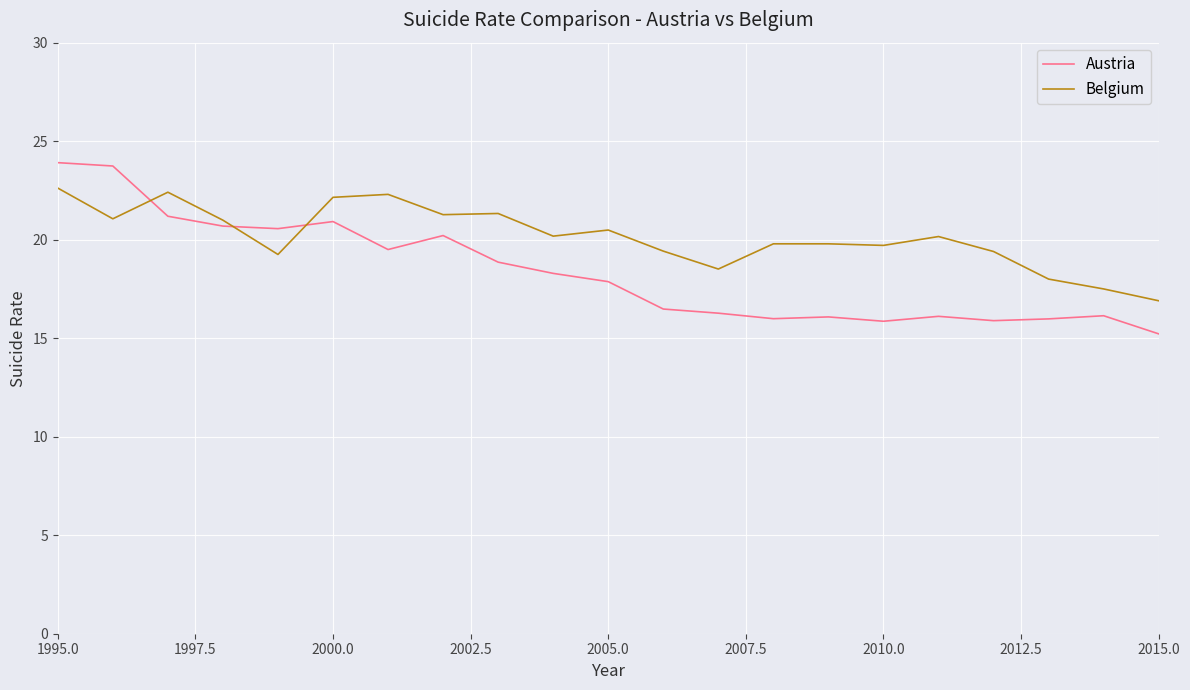

Does the chart have visible grid lines?

Yes